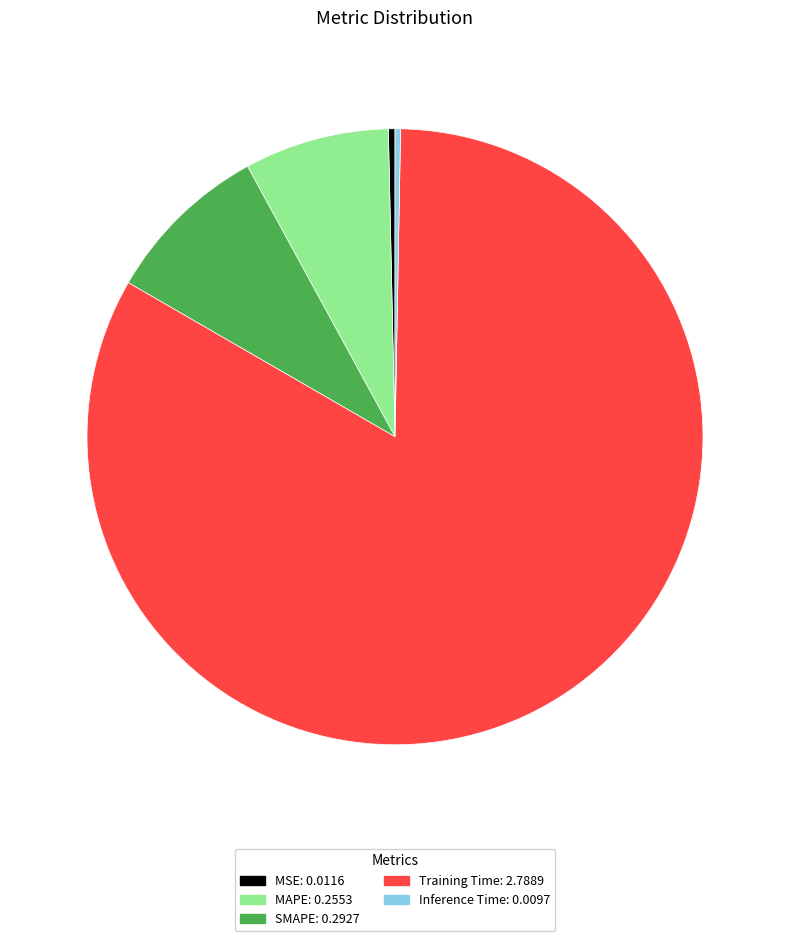

Does Training Time represent more than half of the total?

Yes